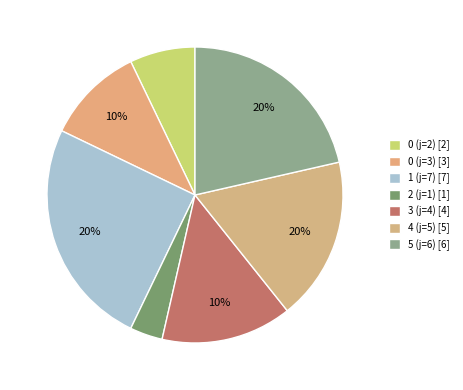

What is the ratio of the value at 3 (j=4) to the value at 0 (j=2)?

2.0